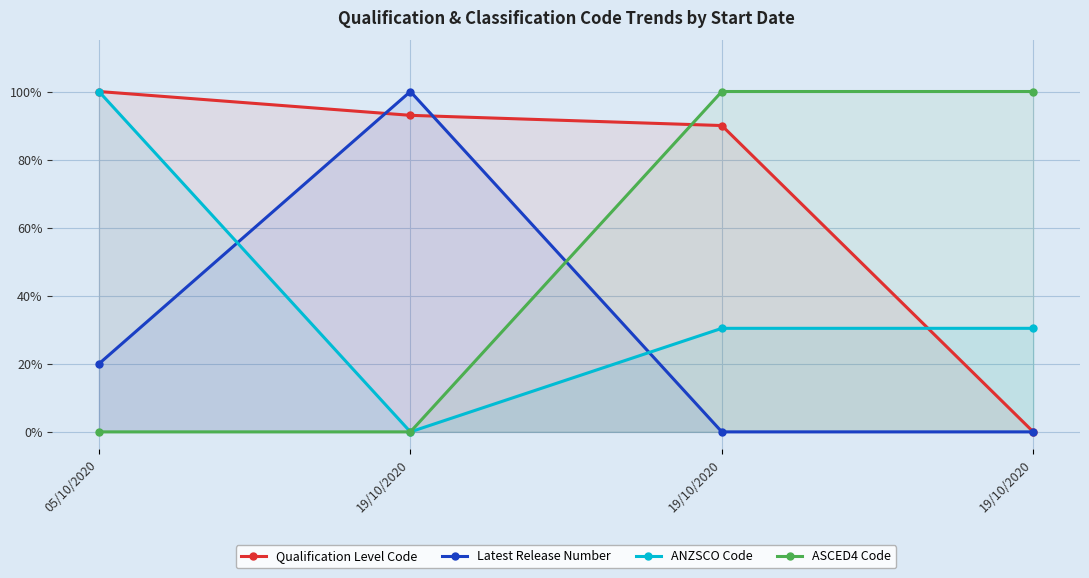

At which label does ASCED4 Code reach its minimum?

05/10/2020